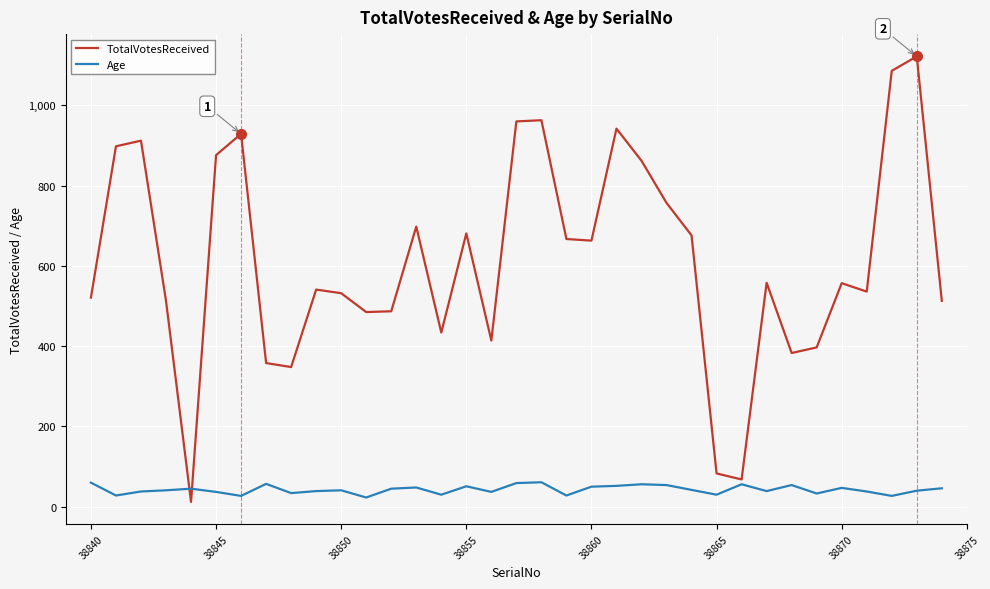

Which series has the largest total across all categories?

TotalVotesReceived